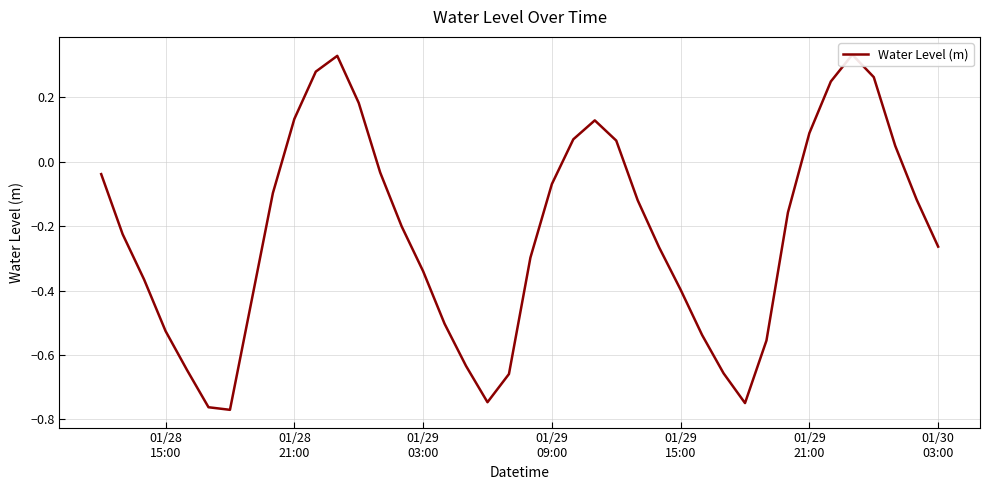

What is the difference between the maximum and second lowest values?

1.1